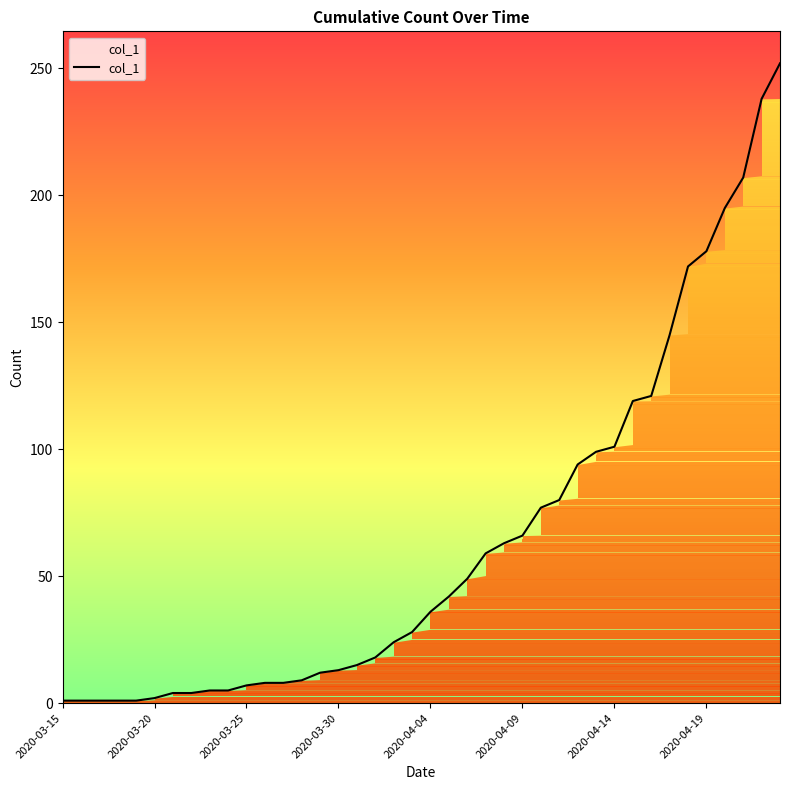

True or false: the data shows 75 at 21.

False